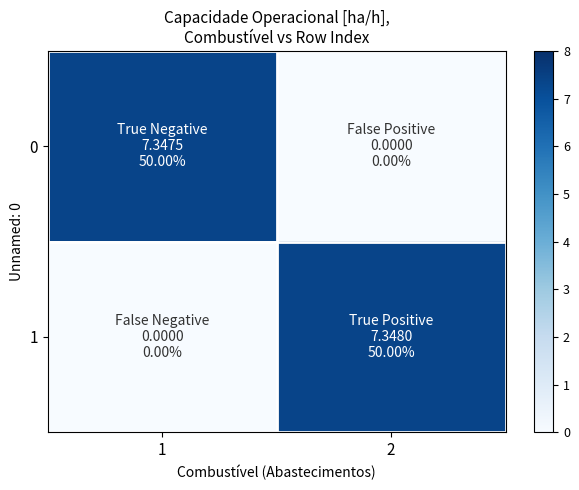

Between 1 and 2, which series saw the biggest shift?

1